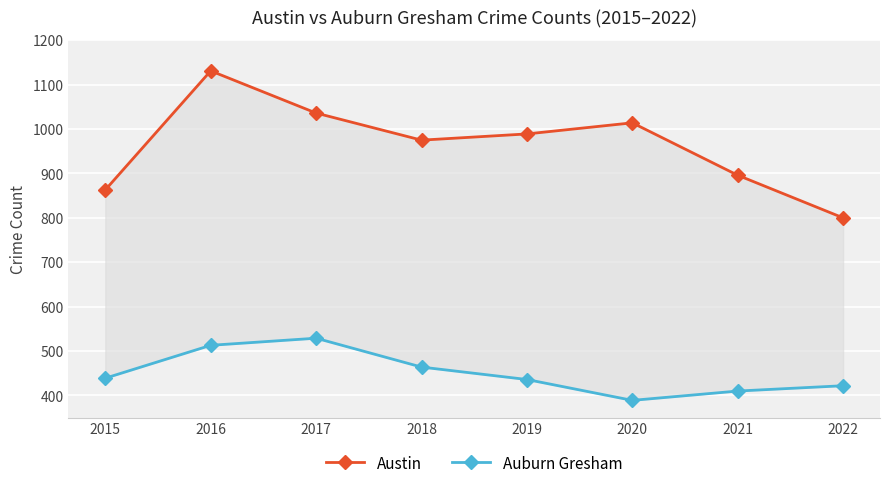

What is the average value of the Austin series?

963